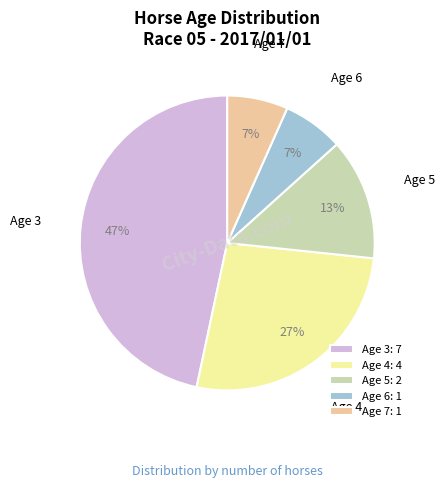

Between Age 7 and Age 5, which is larger?

Age 5